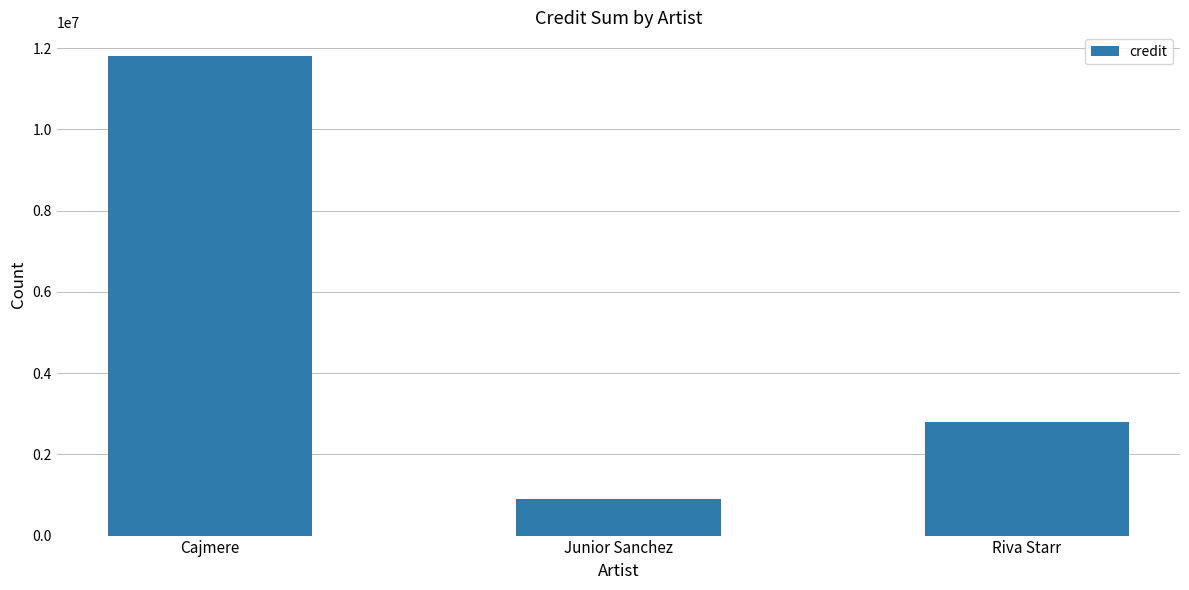

The value at Junior Sanchez is 896657. True or false?

True